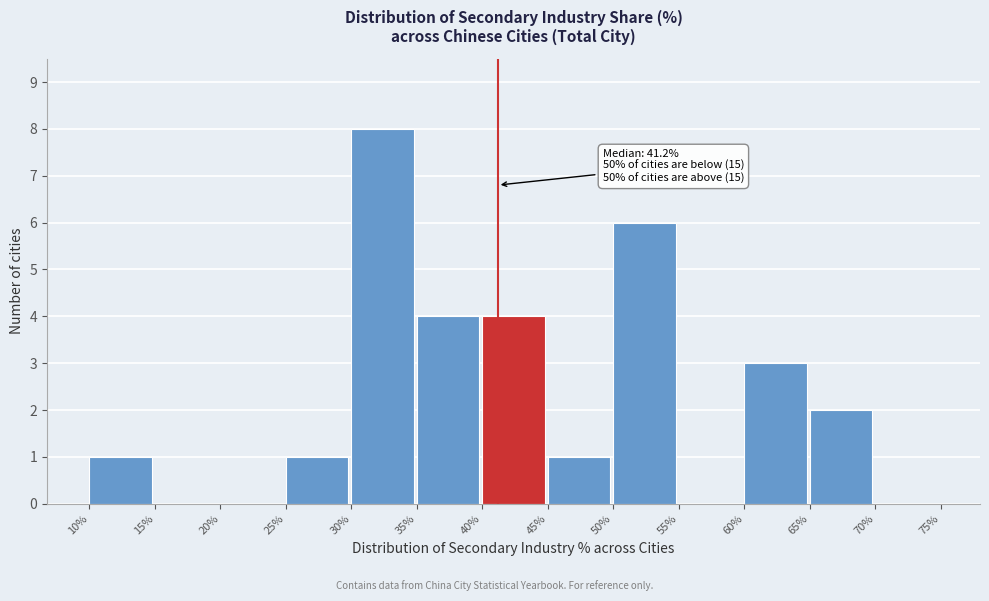

Over which range of the x-axis is the bar tallest?

30% to 35%